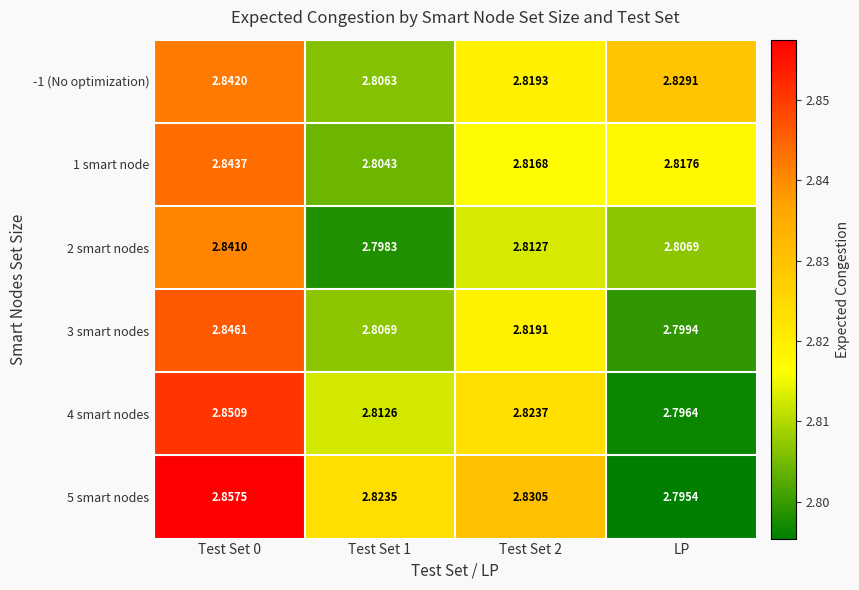

At which category does the chart reach its minimum across all series?

LP